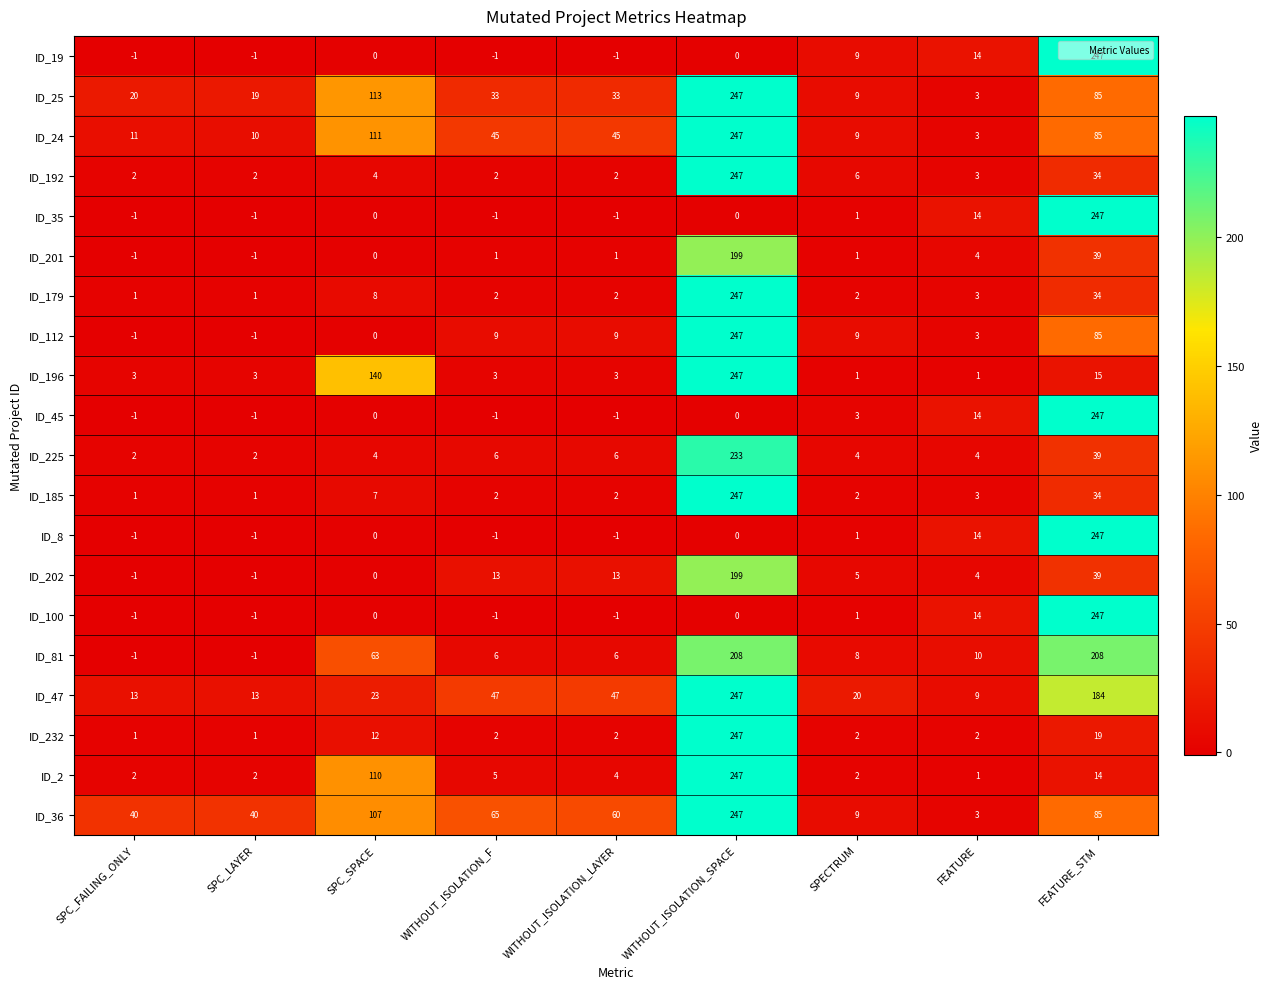

What is the total value across all series at WITHOUT_ISOLATION_F?

236